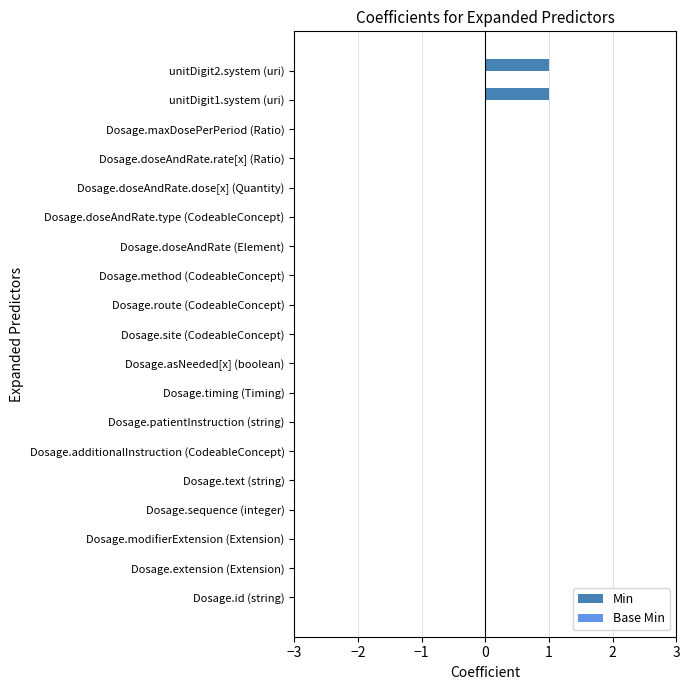

Between Dosage.doseAndRate.dose[x] (Quantity) and unitDigit2.system (uri), which is larger?

unitDigit2.system (uri)